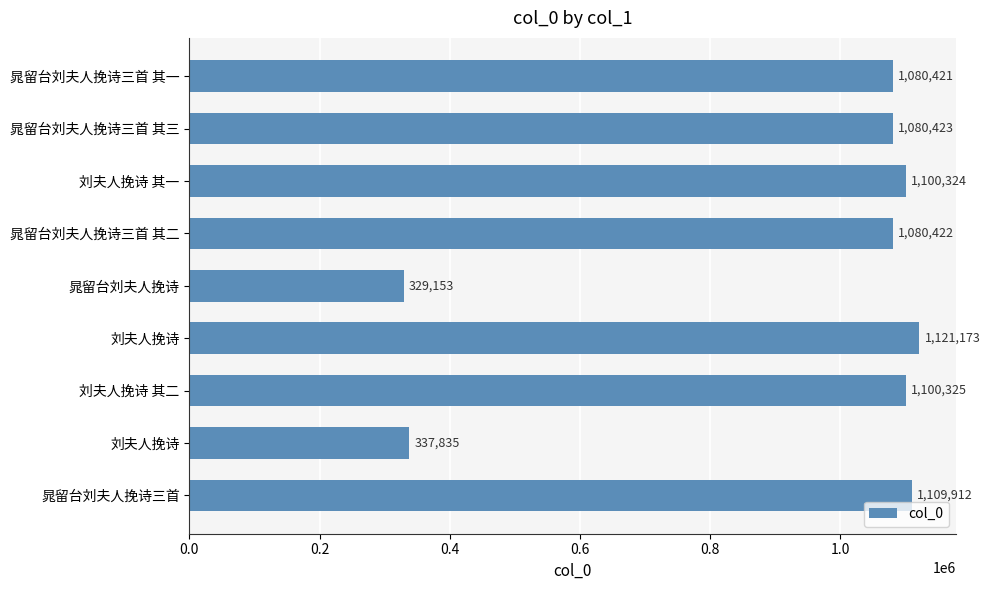

What is the minimum value shown in the chart?

329153